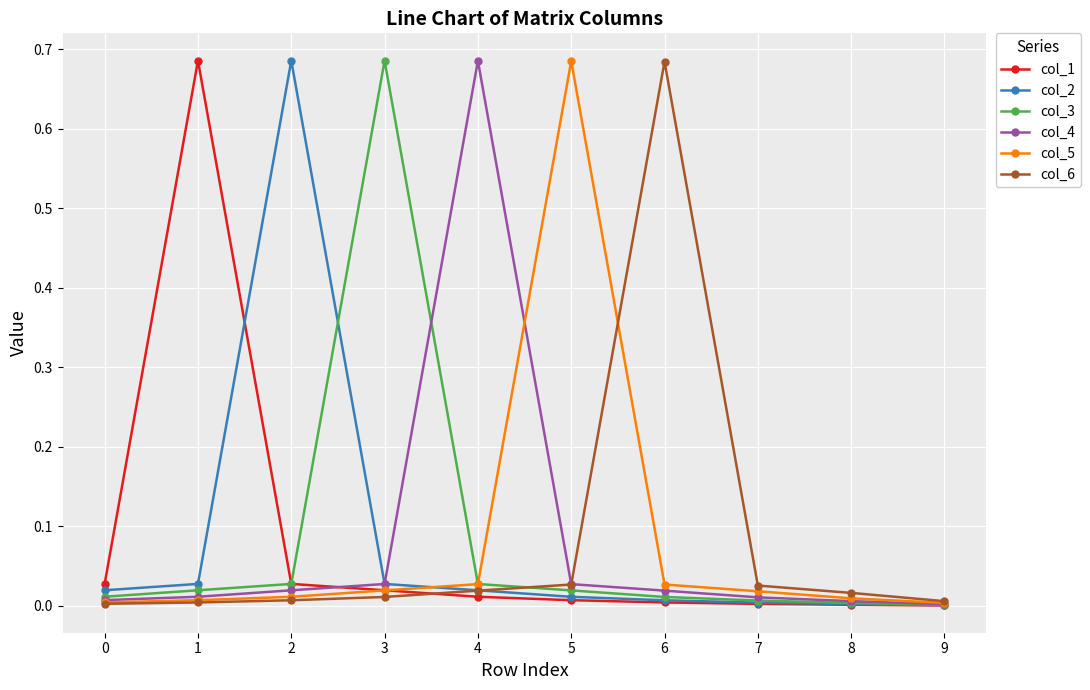

The col_5 series shows 0.0 at 2. True or false?

True